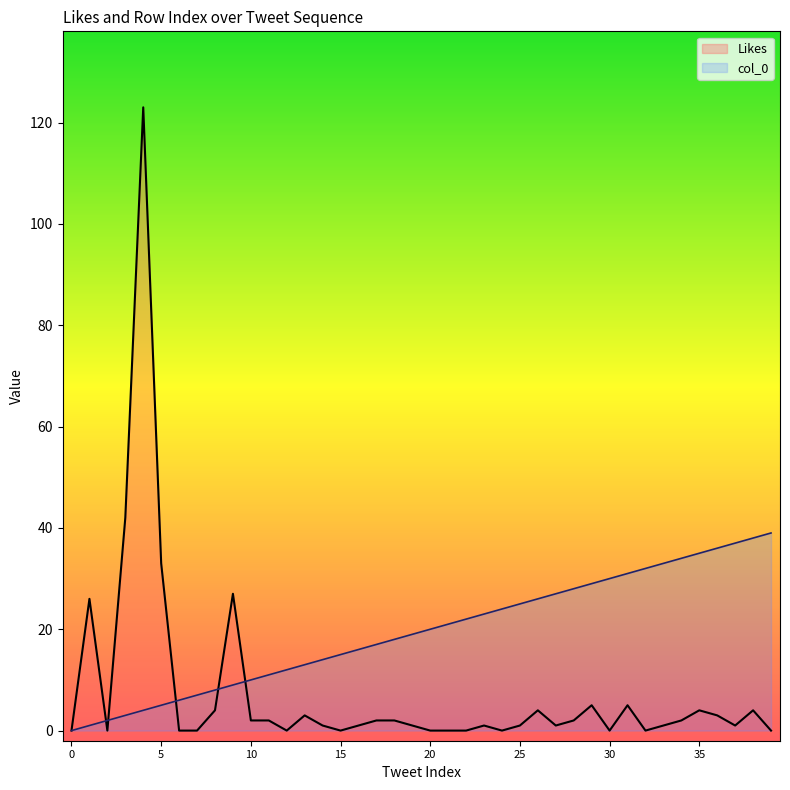

Rank the series at 14 from lowest to highest value.

Likes, col_0